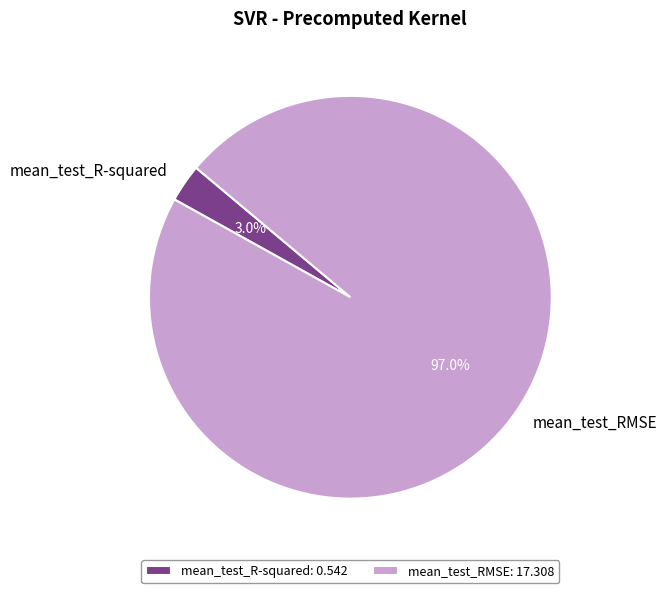

Rank the categories by value from highest to lowest.

mean_test_RMSE, mean_test_R-squared